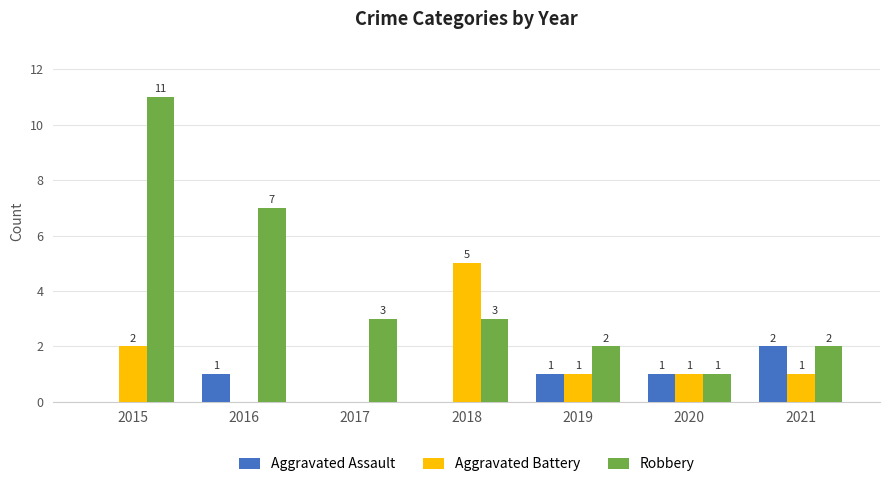

What is the total value across all series at 2019?

4